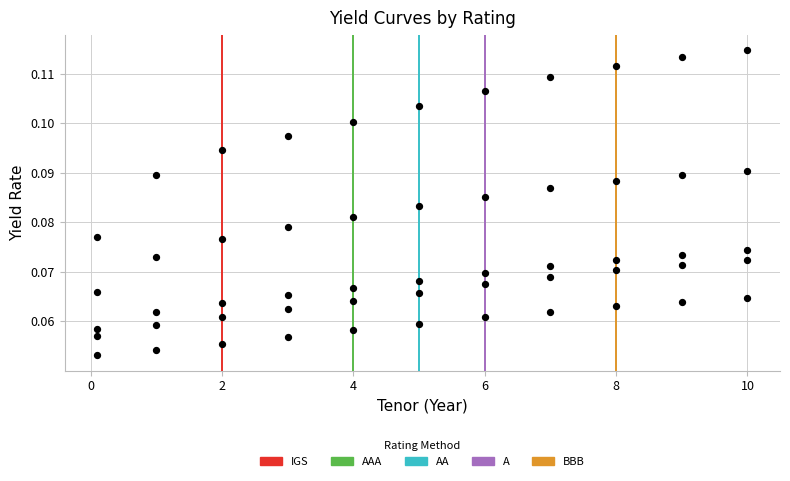

How many points are shown in the scatter plot?

55